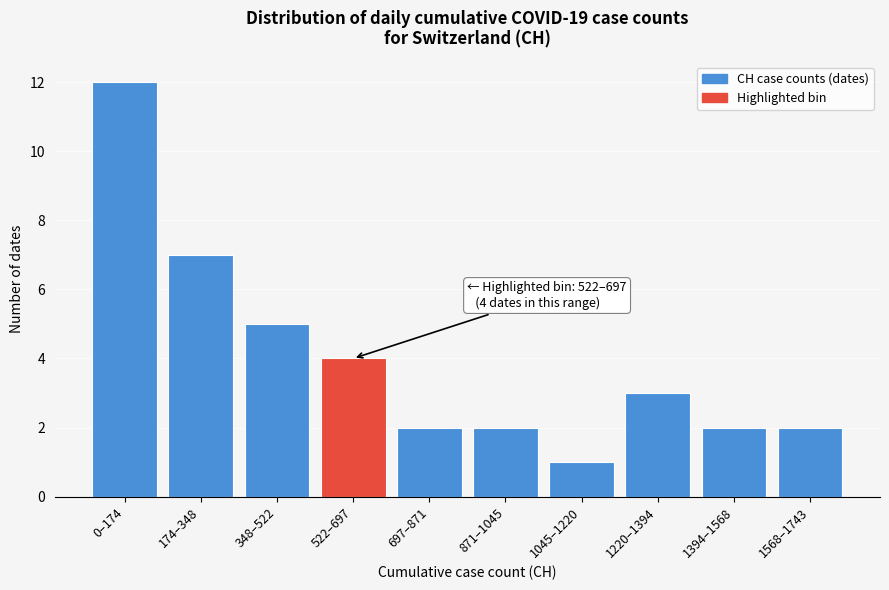

Reading left to right, list all the values displayed in this chart.

12	7	5	4	2	2	1	3	2	2